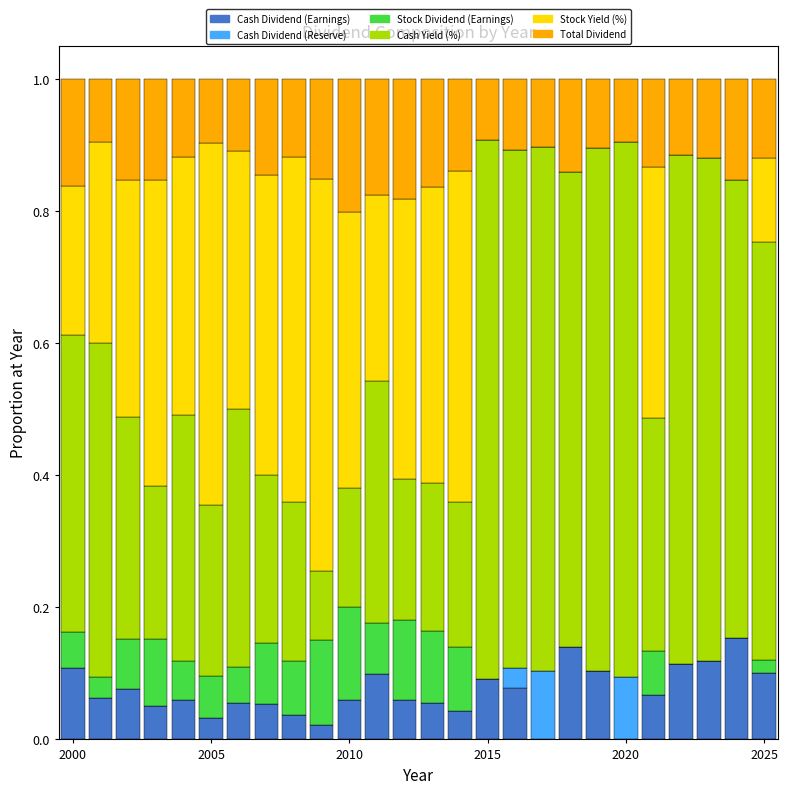

What is the average value of the Cash Dividend (Earnings) series?

0.1